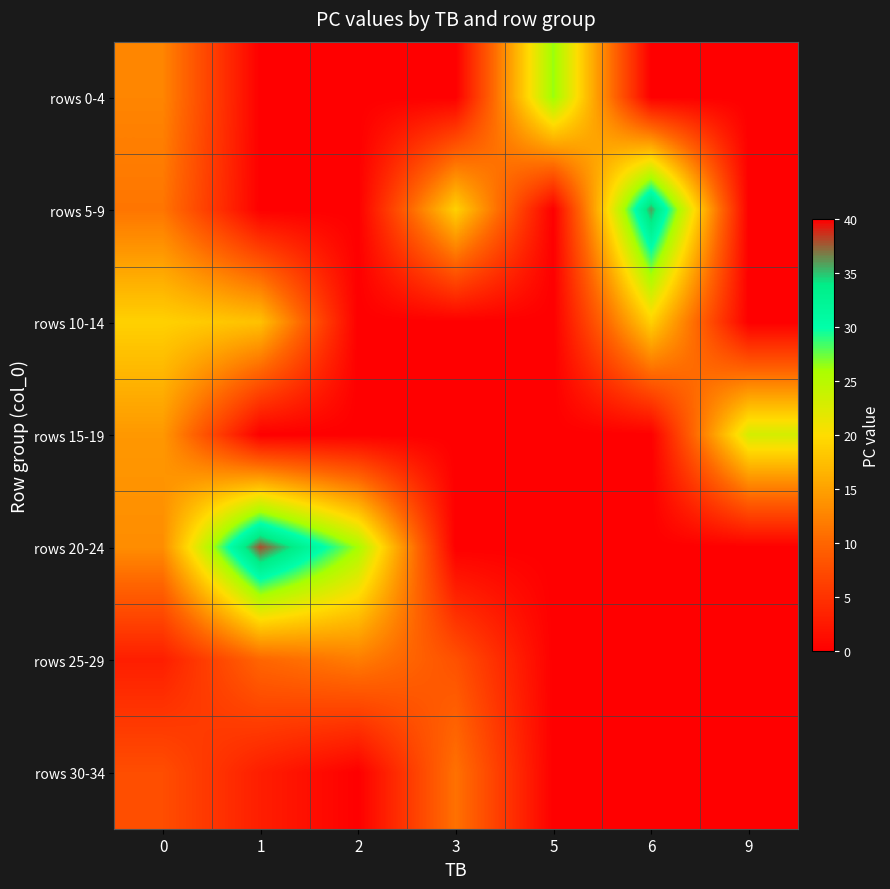

Reading left to right, list all the values displayed in this chart.

rows 0-4: 0=12.7	1=0.0	2=0.0	3=0.0	5=26.5	6=0.0	9=0.0
rows 5-9: 0=11.3	1=0.0	2=0.0	3=19.0	5=0.0	6=36.0	9=0.0
rows 10-14: 0=19.0	1=17.7	2=0.0	3=0.0	5=0.0	6=19.0	9=0.0
rows 15-19: 0=14.2	1=0.0	2=0.0	3=0.0	5=0.0	6=0.0	9=23.0
rows 20-24: 0=13.3	1=38.0	2=26.0	3=0.0	5=0.0	6=0.0	9=0.0
rows 25-29: 0=3.0	1=10.0	2=12.0	3=8.0	5=0.0	6=0.0	9=0.0
rows 30-34: 0=7.7	1=3.0	2=0.0	3=11.0	5=0.0	6=0.0	9=0.0